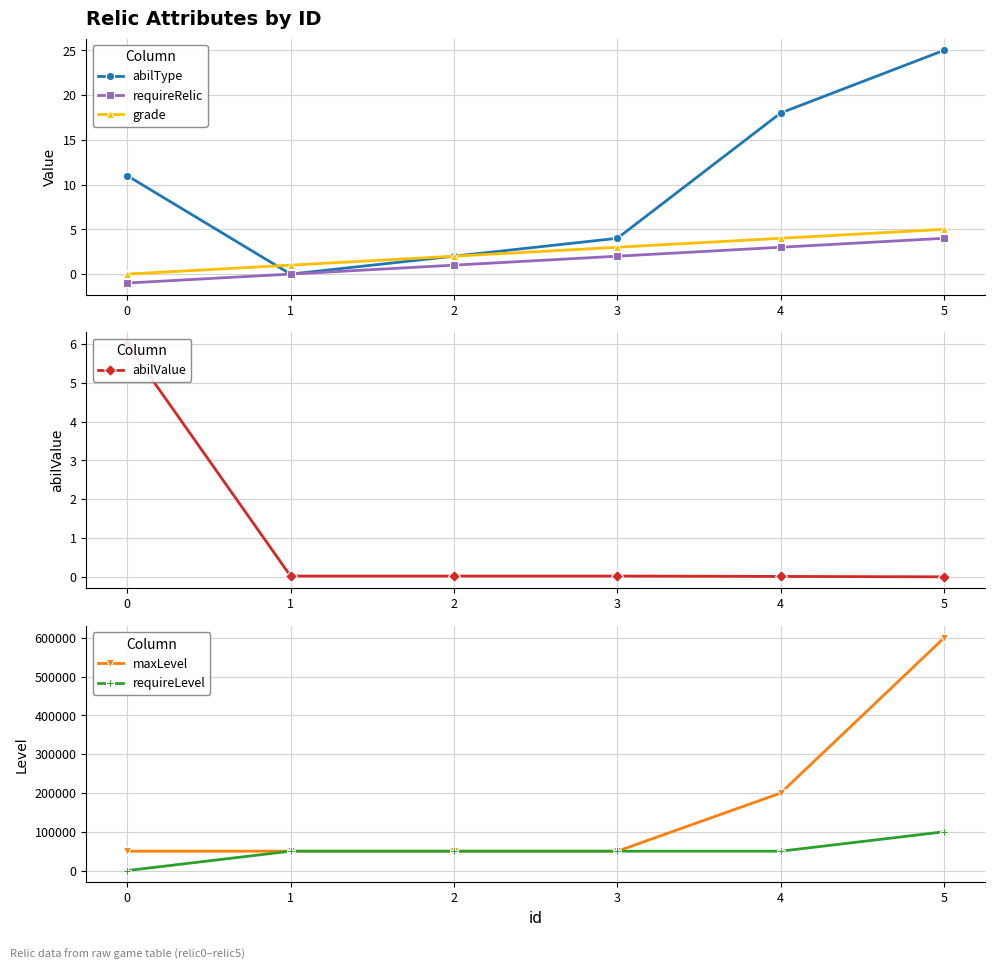

How many grade values are between 1 and 4?

4